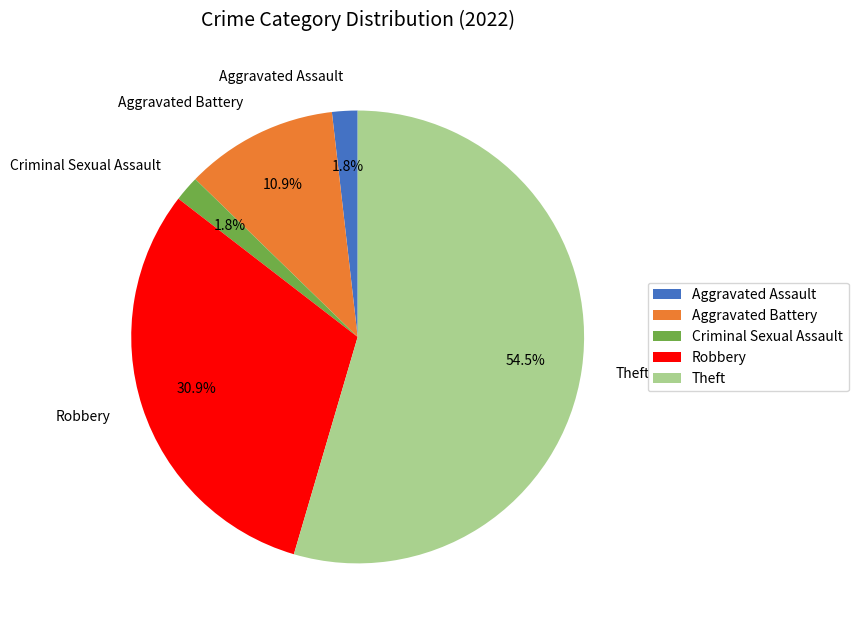

Which slice is the largest?

Theft